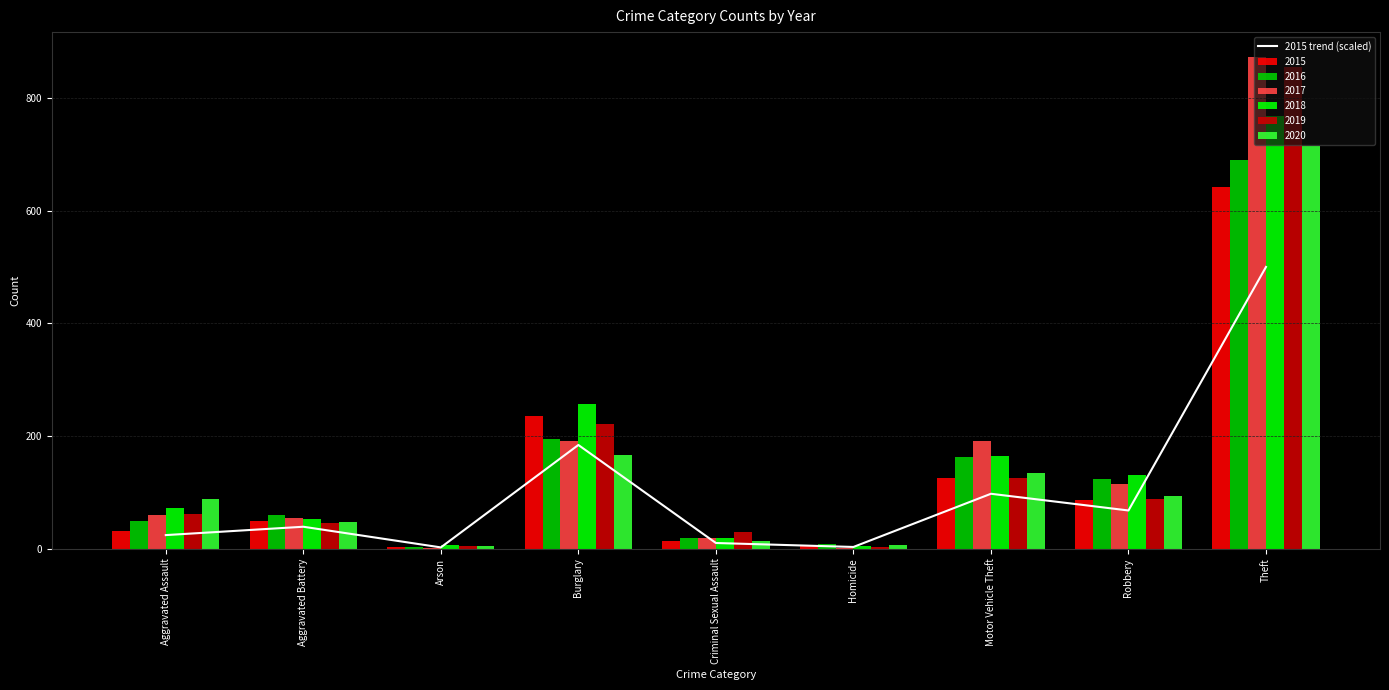

Rank the categories by value from lowest to highest.

Arson, Homicide, Criminal Sexual Assault, Aggravated Assault, Aggravated Battery, Robbery, Motor Vehicle Theft, Burglary, Theft